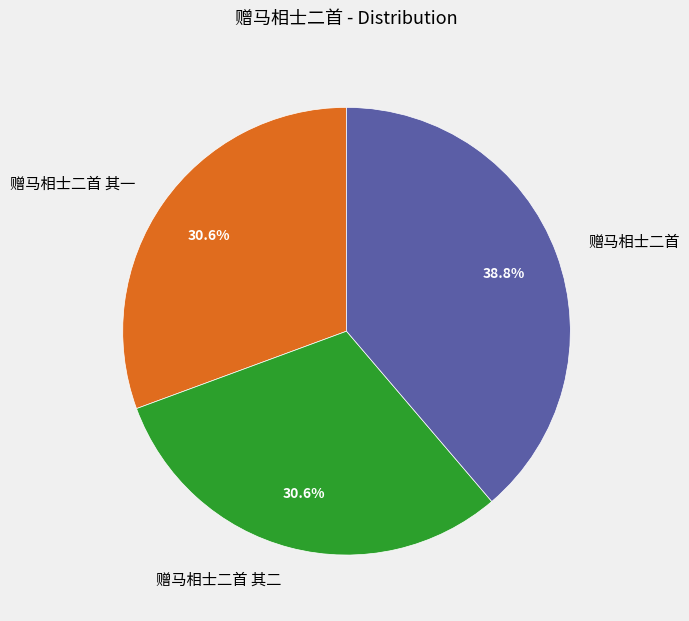

What percentage is the 赠马相士二首 其一 slice, to the nearest percent?

31%